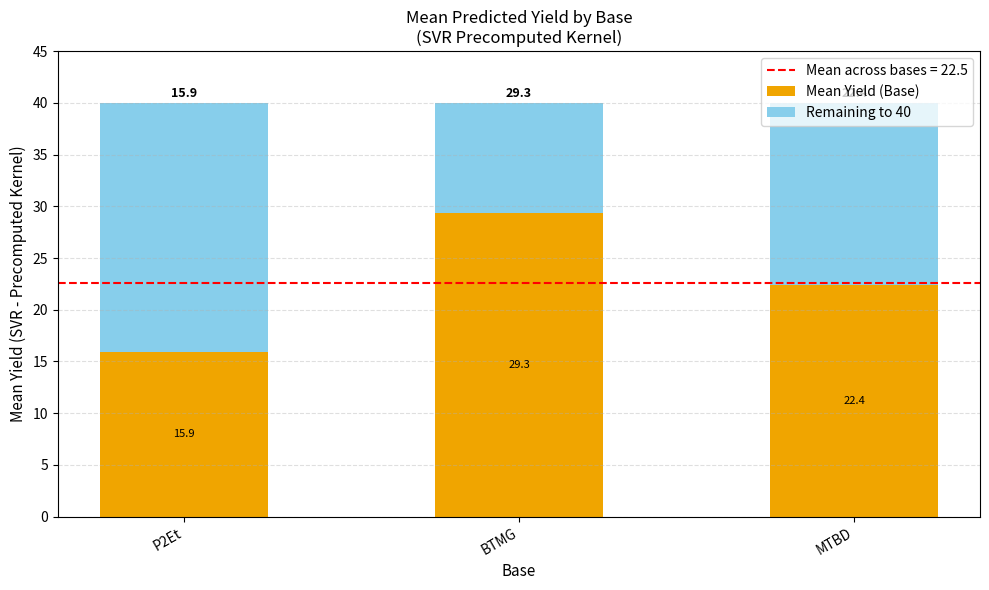

Is it true that Mean Yield (Base) equals 48.2 at BTMG?

False